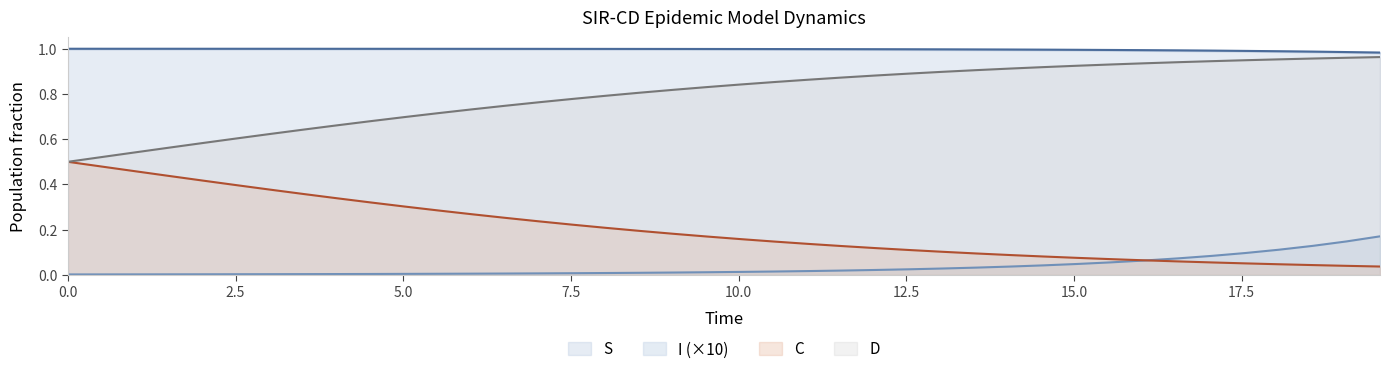

What is the total value across all series at 16?

2.0